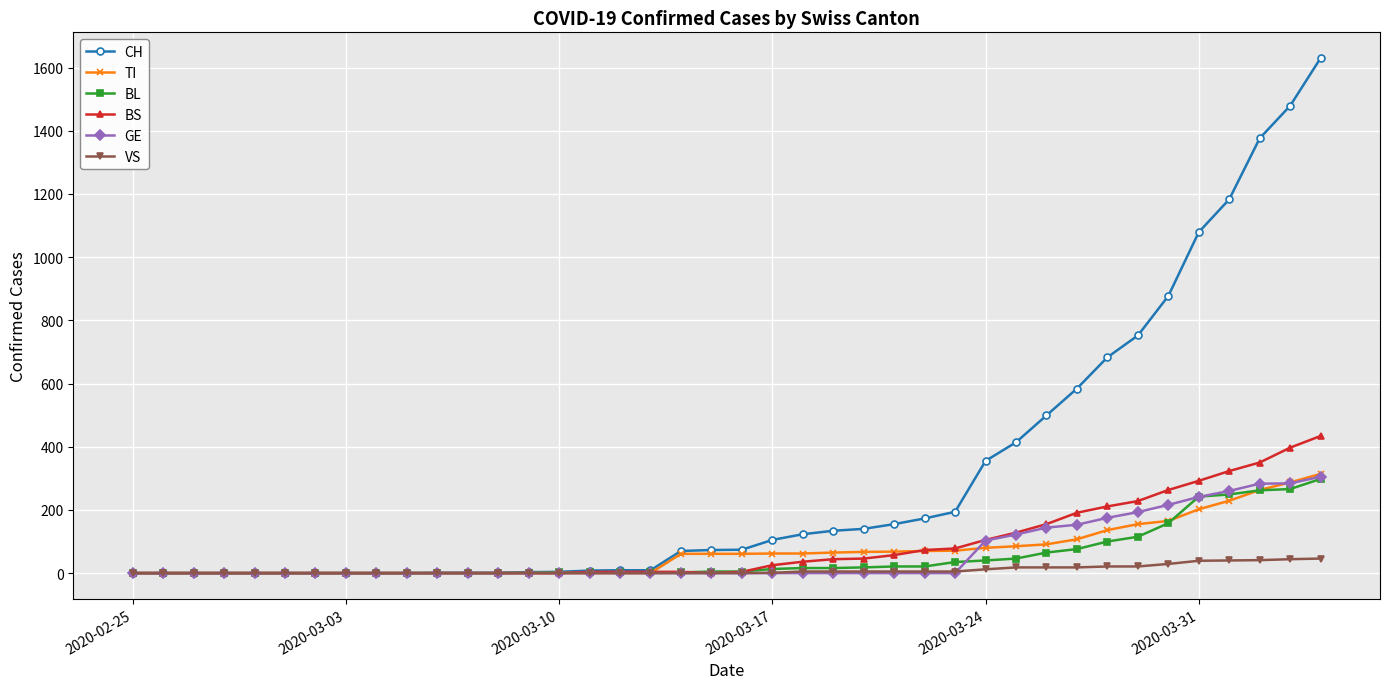

What is the greatest value displayed?

1630